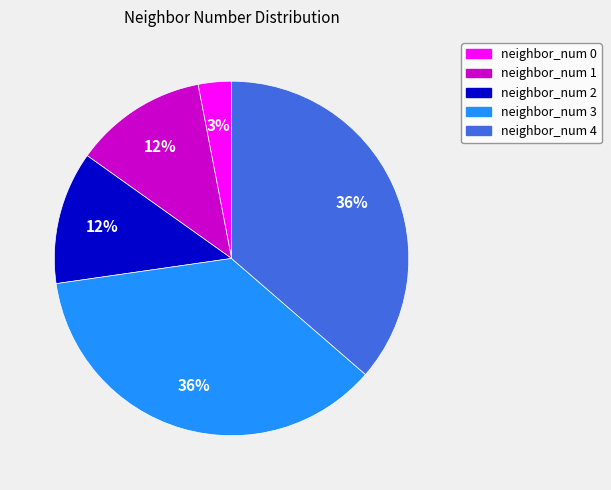

Is there any slice that represents more than half of the pie?

No